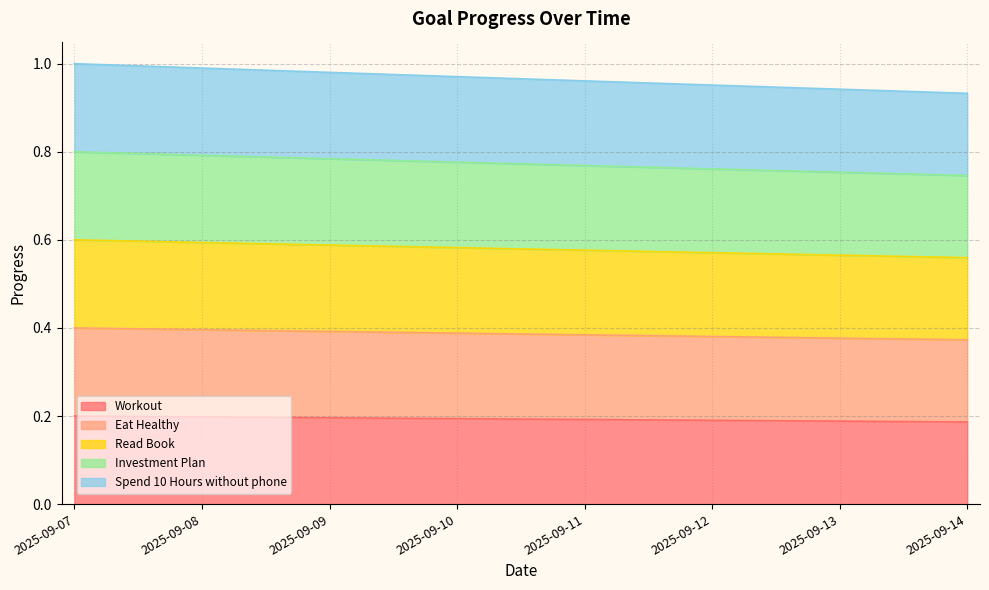

Rank the series at 2025-09-12 from lowest to highest value.

Workout, Eat Healthy, Read Book, Investment Plan, Spend 10 Hours without phone